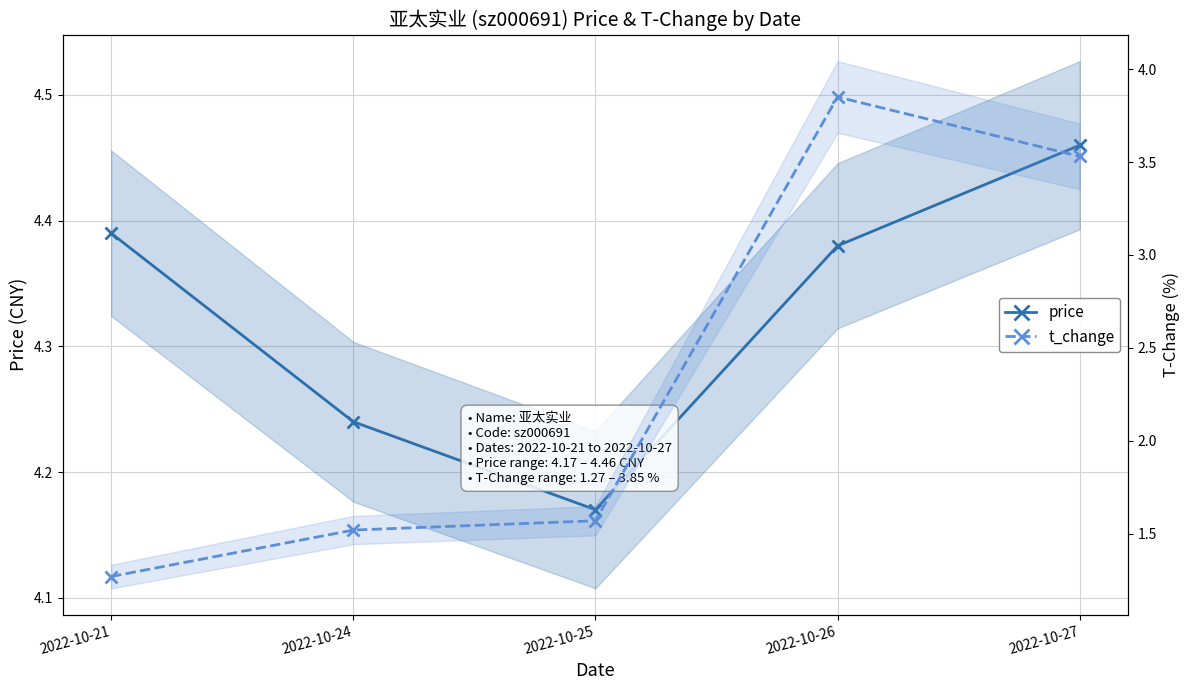

Is it true that t_change equals 3.9 at 2022-10-26?

True